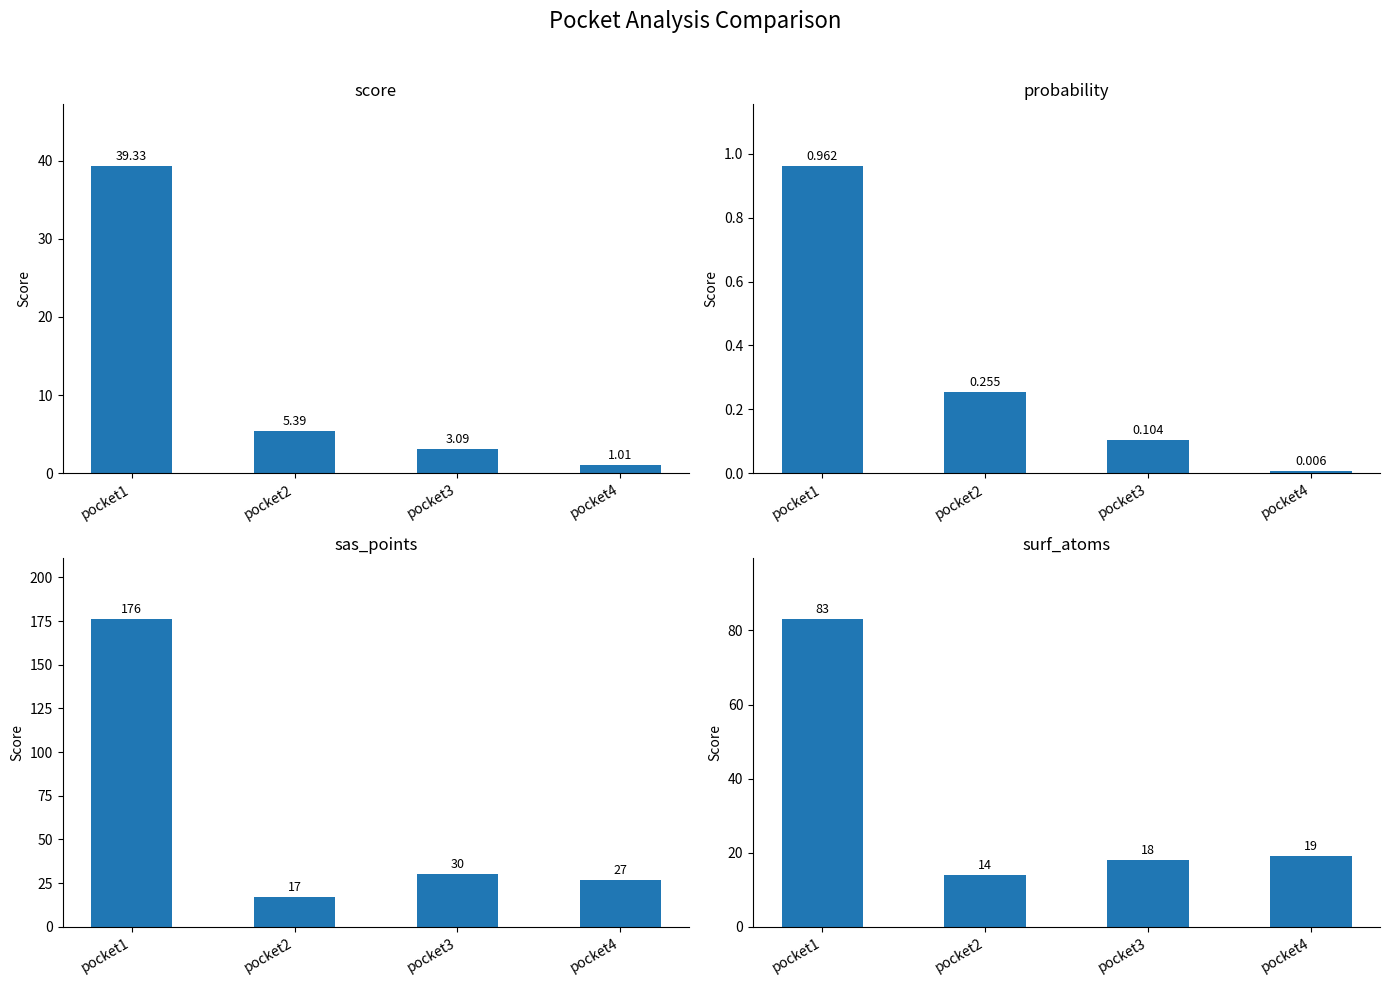

What is the difference between the highest and lowest values at pocket1?

175.0